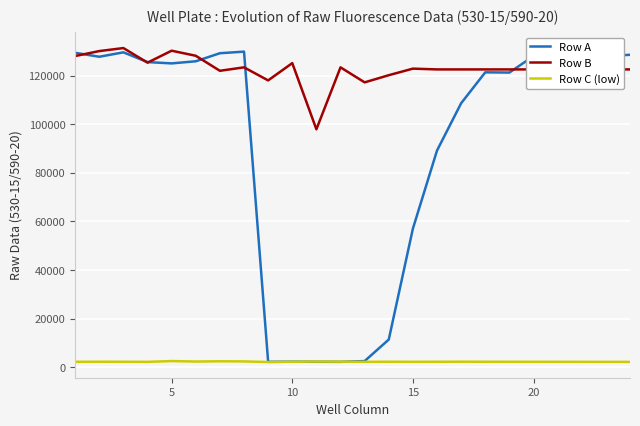

Reading left to right, transcribe all the data shown in this chart.

Row A: 129490	127864	129683	125666	125128	125999	129319	129972	2185	2226	2201	2171	2490	11357	57050	89225	108709	121450	121350	128145	124652	131446	128149	128671
Row B: 128158	130202	131445	125436	130357	128267	122081	123500	118120	125241	97978	123499	117311	120263	122971	122650	122650	122650	122650	122650	122650	122650	122650	122650
Row C (low): 2185	2226	2201	2171	2490	2300	2400	2350	2100	2200	2300	2250	2180	2220	2190	2210	2230	2215	2205	2195	2185	2175	2165	2155